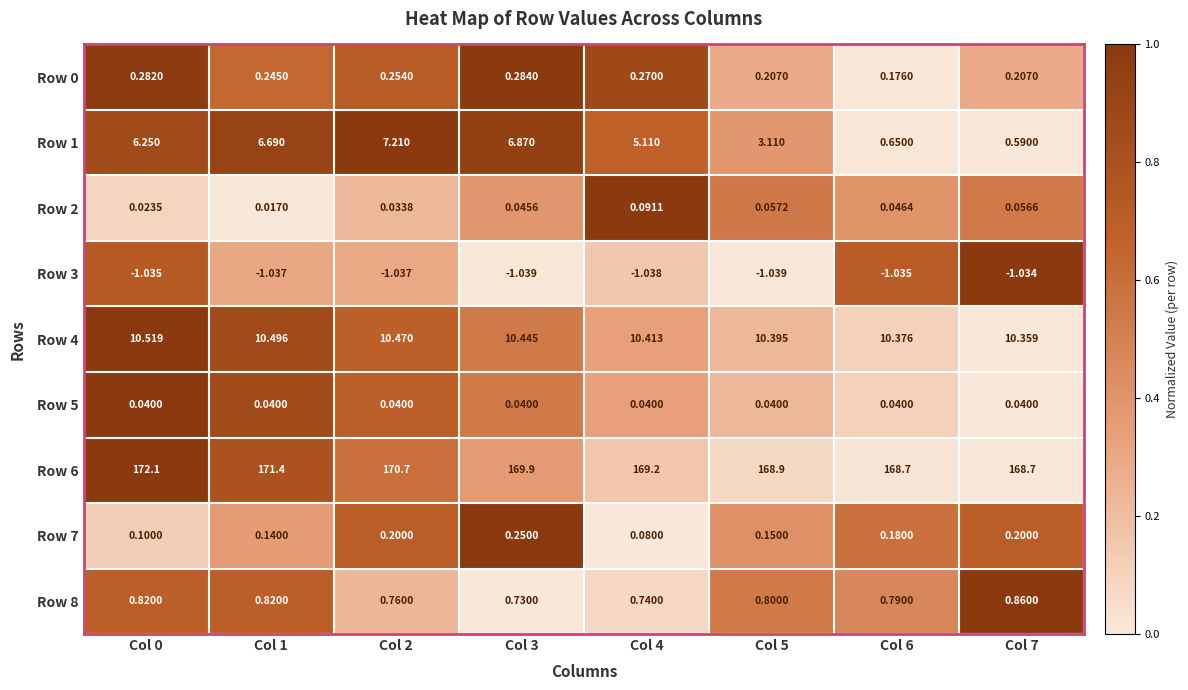

Between Col 1 and Col 5, which series saw the biggest shift?

Row 1